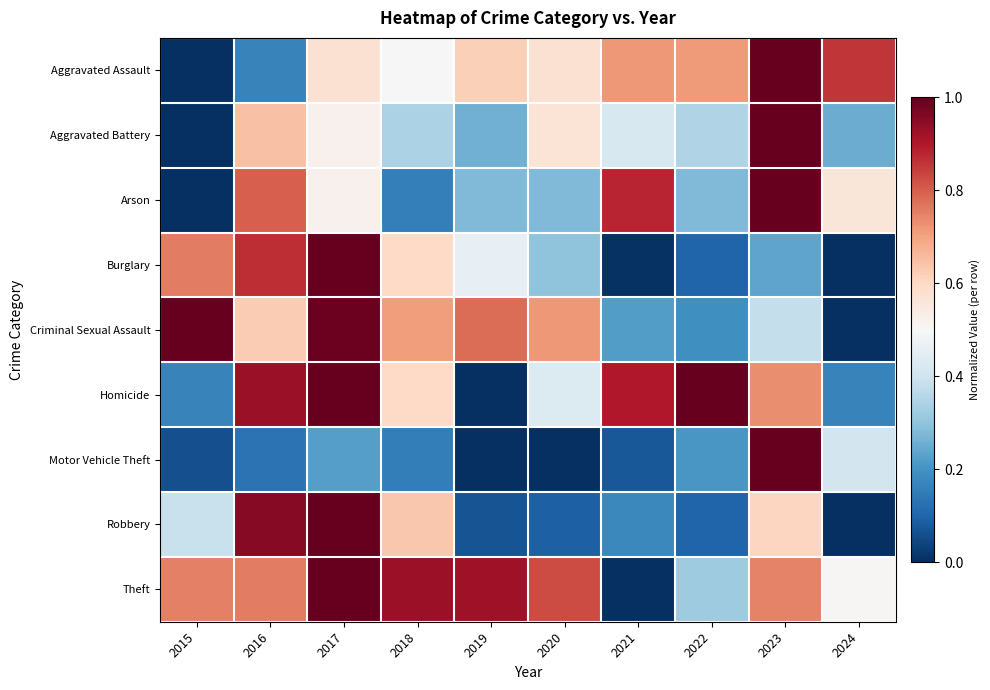

Reading left to right, extract all data points from this chart.

Aggravated Assault: 2015=0.0	2016=0.2	2017=0.6	2018=0.5	2019=0.6	2020=0.6	2021=0.7	2022=0.7	2023=1.0	2024=0.9
Aggravated Battery: 2015=0.0	2016=0.6	2017=0.5	2018=0.3	2019=0.3	2020=0.6	2021=0.4	2022=0.3	2023=1.0	2024=0.3
Arson: 2015=0.0	2016=0.8	2017=0.5	2018=0.2	2019=0.3	2020=0.3	2021=0.9	2022=0.3	2023=1.0	2024=0.6
Burglary: 2015=0.8	2016=0.9	2017=1.0	2018=0.6	2019=0.5	2020=0.3	2021=0.0	2022=0.1	2023=0.2	2024=0.0
Criminal Sexual Assault: 2015=1.0	2016=0.6	2017=1.0	2018=0.7	2019=0.8	2020=0.7	2021=0.2	2022=0.2	2023=0.4	2024=0.0
Homicide: 2015=0.2	2016=0.9	2017=1.0	2018=0.6	2019=0.0	2020=0.4	2021=0.9	2022=1.0	2023=0.7	2024=0.2
Motor Vehicle Theft: 2015=0.1	2016=0.1	2017=0.2	2018=0.2	2019=0.0	2020=0.0	2021=0.1	2022=0.2	2023=1.0	2024=0.4
Robbery: 2015=0.4	2016=1.0	2017=1.0	2018=0.6	2019=0.1	2020=0.1	2021=0.2	2022=0.1	2023=0.6	2024=0.0
Theft: 2015=0.8	2016=0.8	2017=1.0	2018=0.9	2019=0.9	2020=0.8	2021=0.0	2022=0.3	2023=0.7	2024=0.5